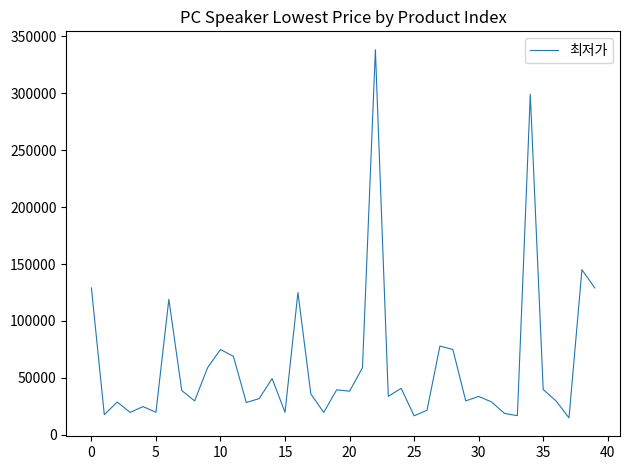

What is the minimum value shown in the chart?

15000